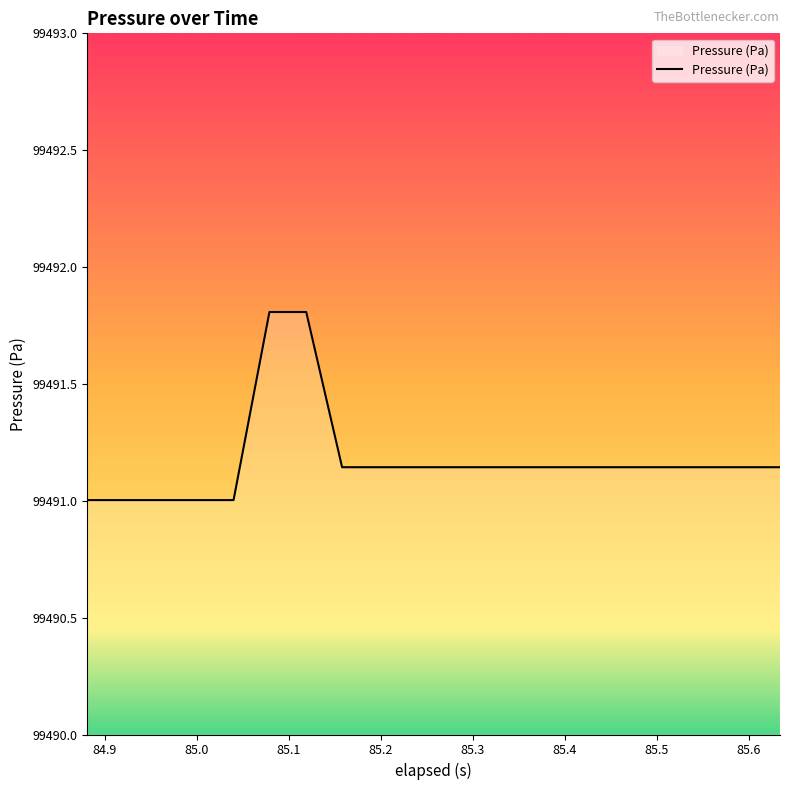

What is the smallest value displayed?

99491.0